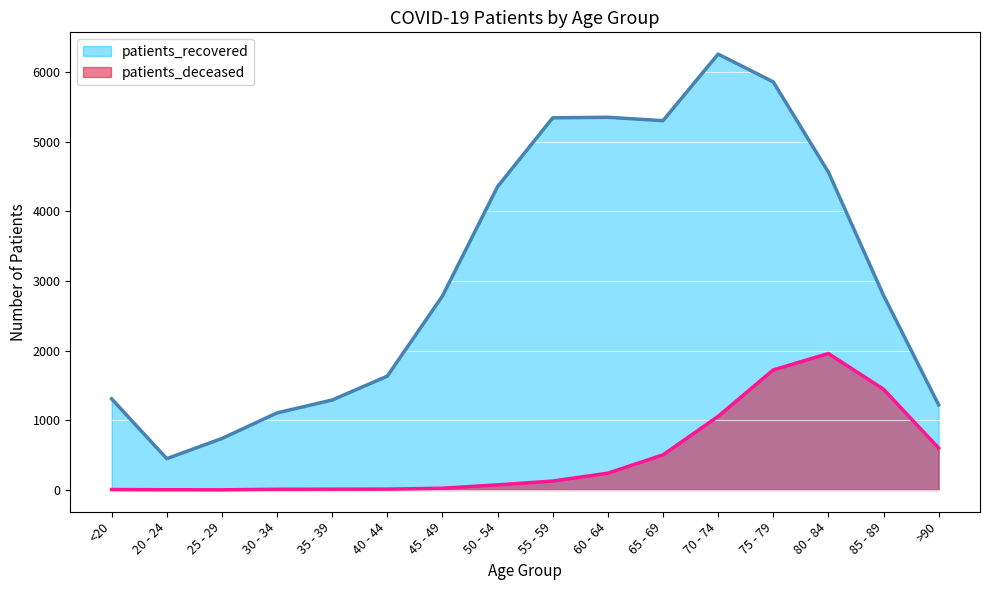

How many data points in patients_deceased are above 128?

7